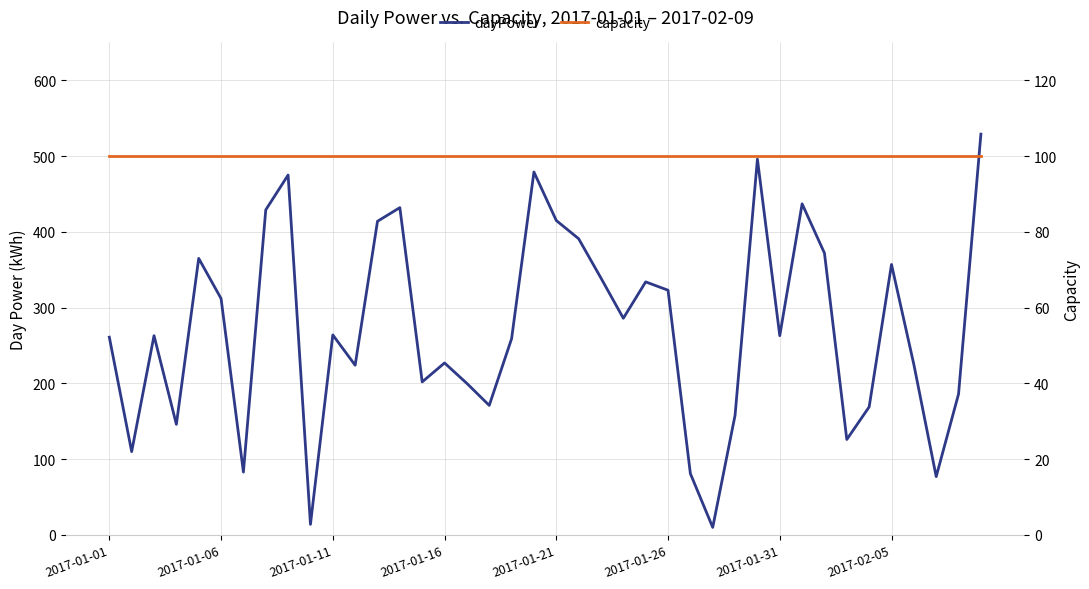

At which label is capacity closest to 100?

2017-01-01